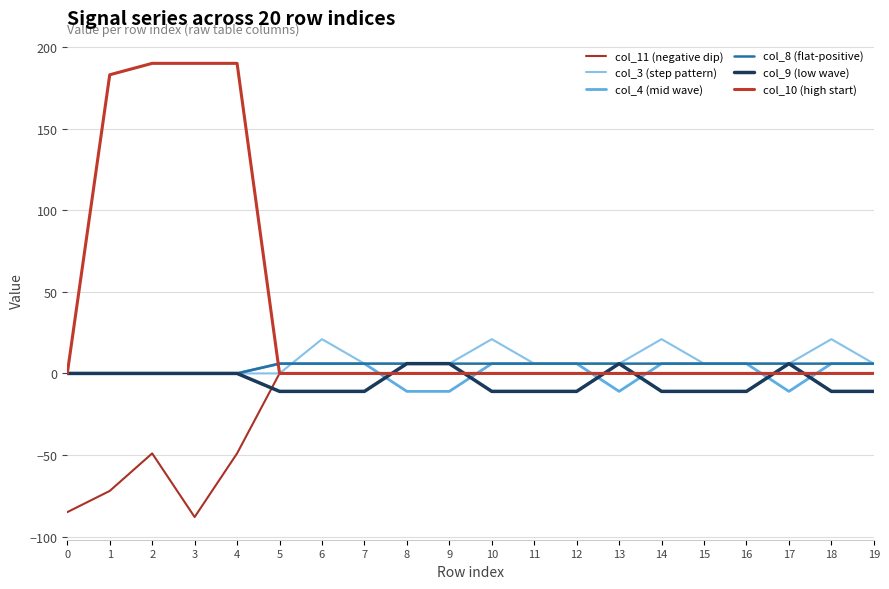

Reading left to right, transcribe all the data shown in this chart.

col_11 (negative dip): 0=-85	1=-72	2=-49	3=-88	4=-49	5=0	6=0	7=0	8=0	9=0	10=0	11=0	12=0	13=0	14=0	15=0	16=0	17=0	18=0	19=0
col_3 (step pattern): 0=0	1=0	2=0	3=0	4=0	5=0	6=21	7=6	8=6	9=6	10=21	11=6	12=6	13=6	14=21	15=6	16=6	17=6	18=21	19=6
col_4 (mid wave): 0=0	1=0	2=0	3=0	4=0	5=6	6=6	7=6	8=-11	9=-11	10=6	11=6	12=6	13=-11	14=6	15=6	16=6	17=-11	18=6	19=6
col_8 (flat-positive): 0=0	1=0	2=0	3=0	4=0	5=6	6=6	7=6	8=6	9=6	10=6	11=6	12=6	13=6	14=6	15=6	16=6	17=6	18=6	19=6
col_9 (low wave): 0=0	1=0	2=0	3=0	4=0	5=-11	6=-11	7=-11	8=6	9=6	10=-11	11=-11	12=-11	13=6	14=-11	15=-11	16=-11	17=6	18=-11	19=-11
col_10 (high start): 0=0	1=183	2=190	3=190	4=190	5=0	6=0	7=0	8=0	9=0	10=0	11=0	12=0	13=0	14=0	15=0	16=0	17=0	18=0	19=0